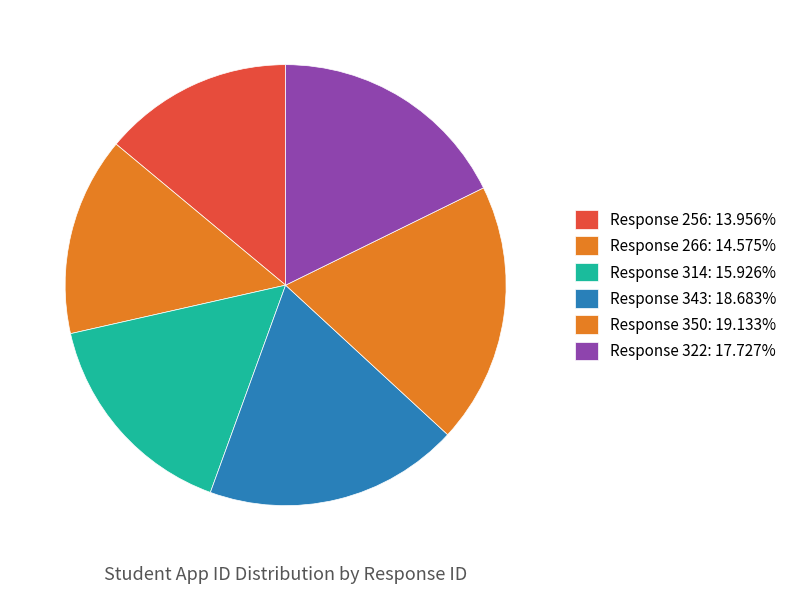

How many slices are in this pie chart?

6